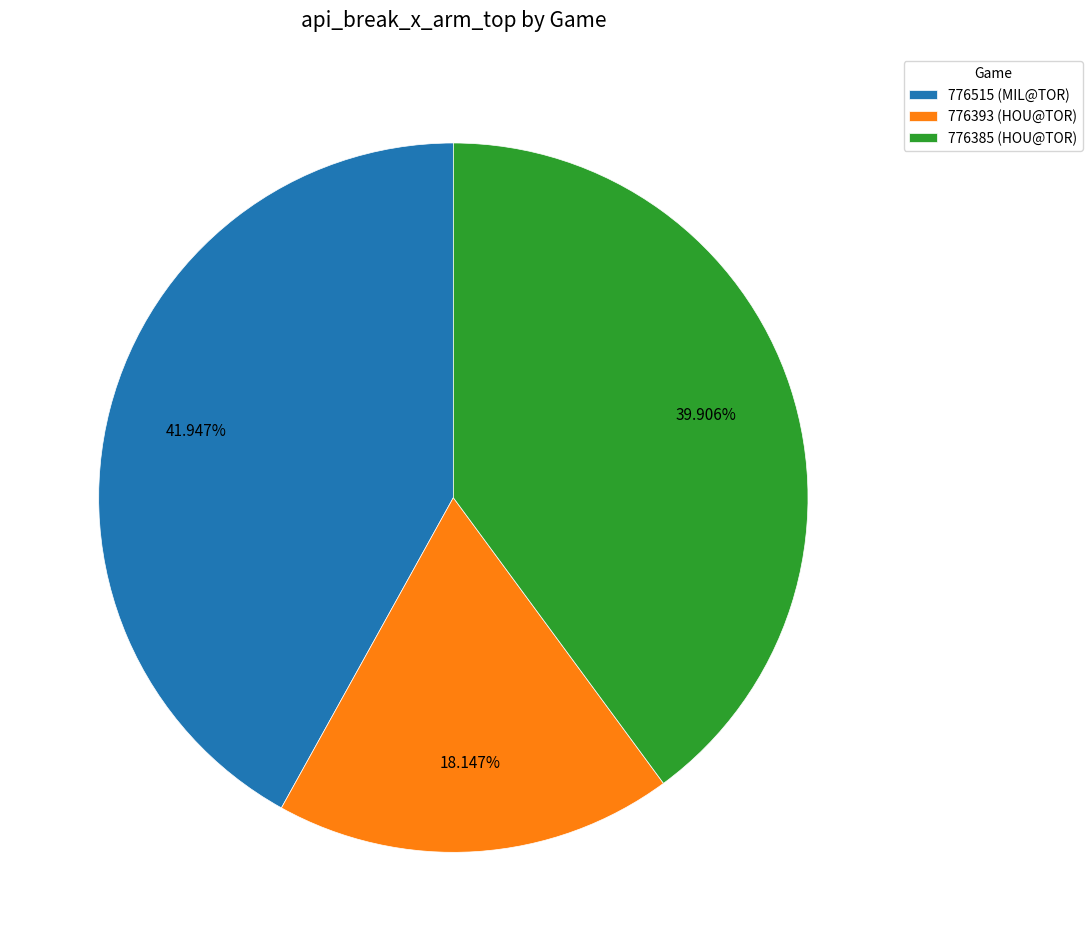

What portion of the pie excludes 776393 (HOU@TOR)?

81.9%